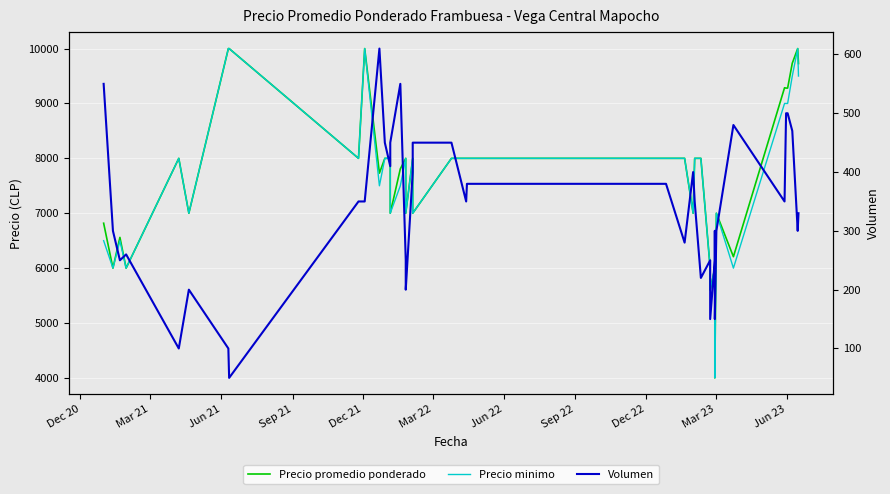

True or false: Precio promedio ponderado and Volumen cross at least once.

False